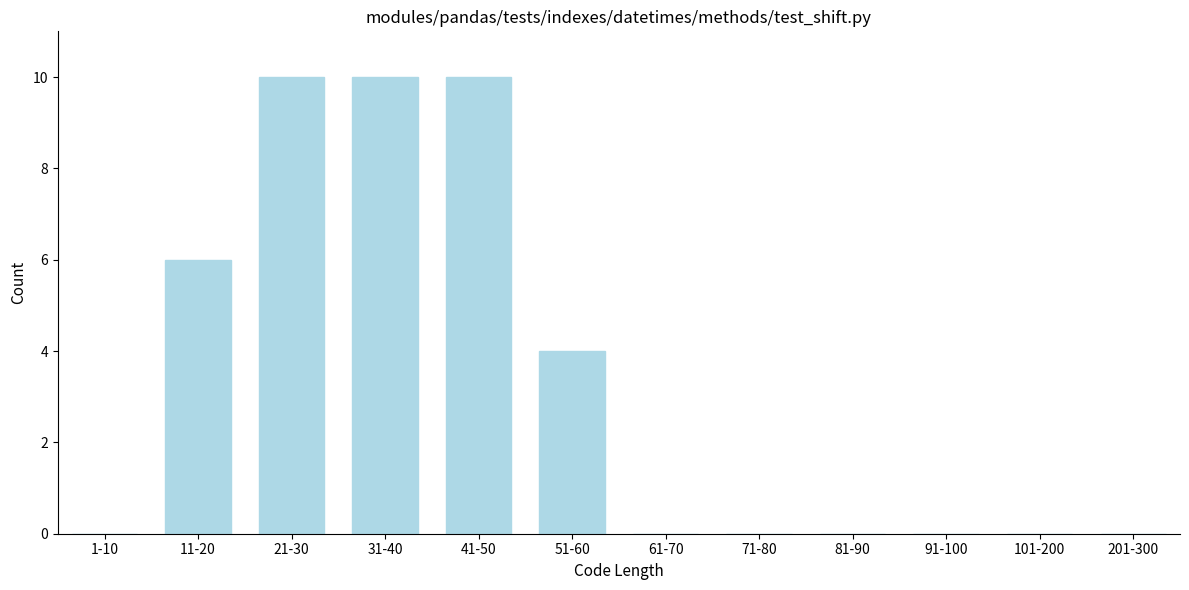

Reading left to right, extract all data points from this chart.

1-10=0	11-20=6	21-30=10	31-40=10	41-50=10	51-60=4	61-70=0	71-80=0	81-90=0	91-100=0	101-200=0	201-300=0